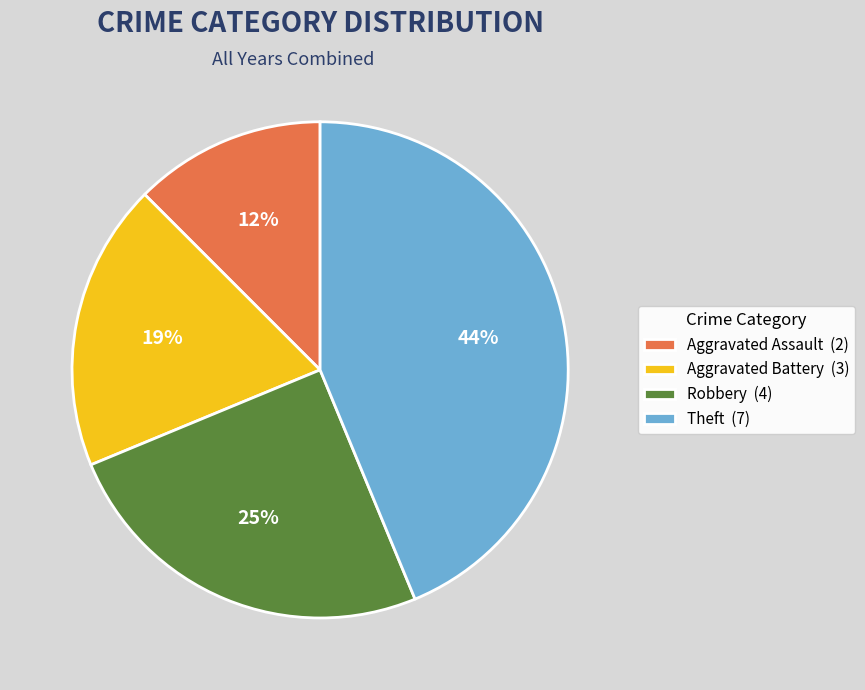

How many segments does this pie chart have?

4